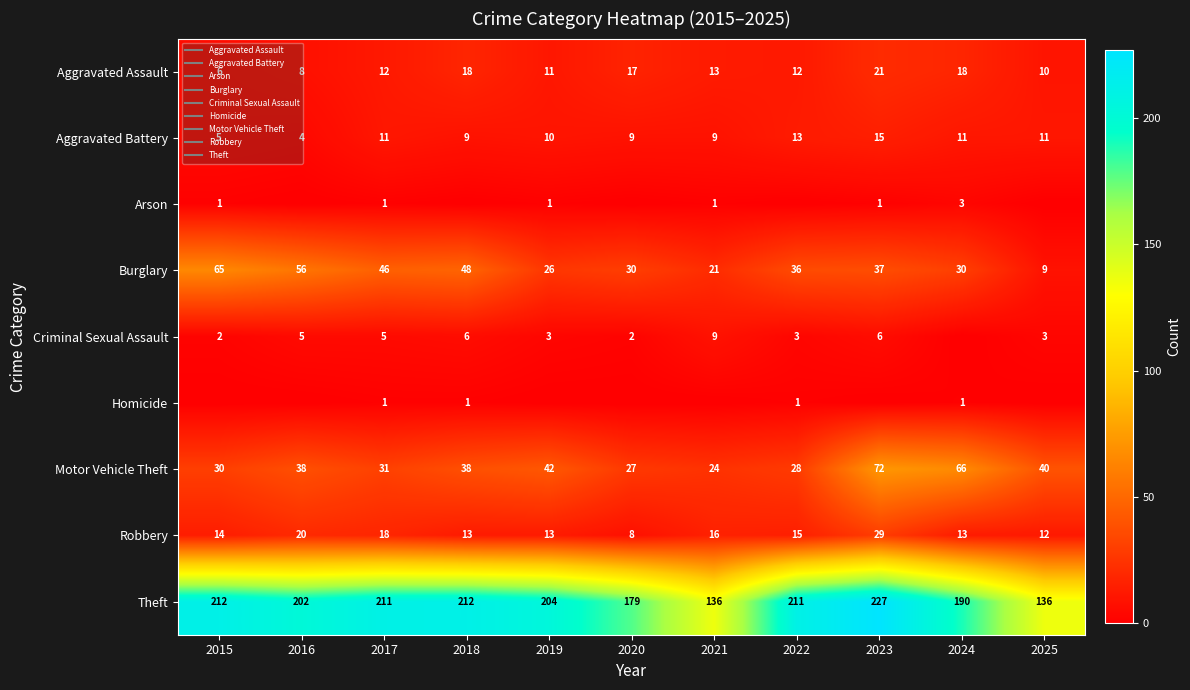

Which series has the widest spread of values?

Theft